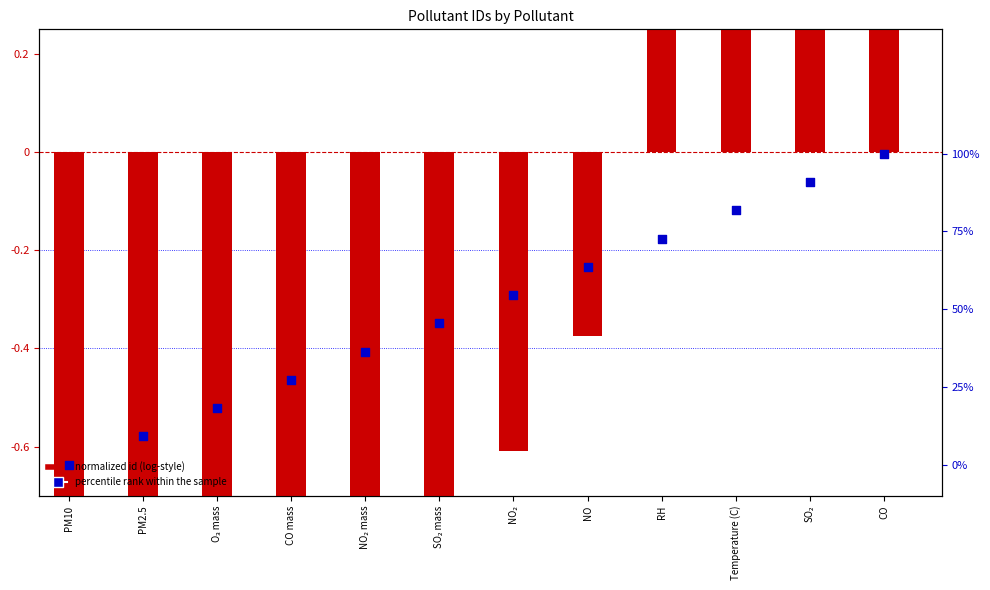

What is the total value across all series at RH?

2.3